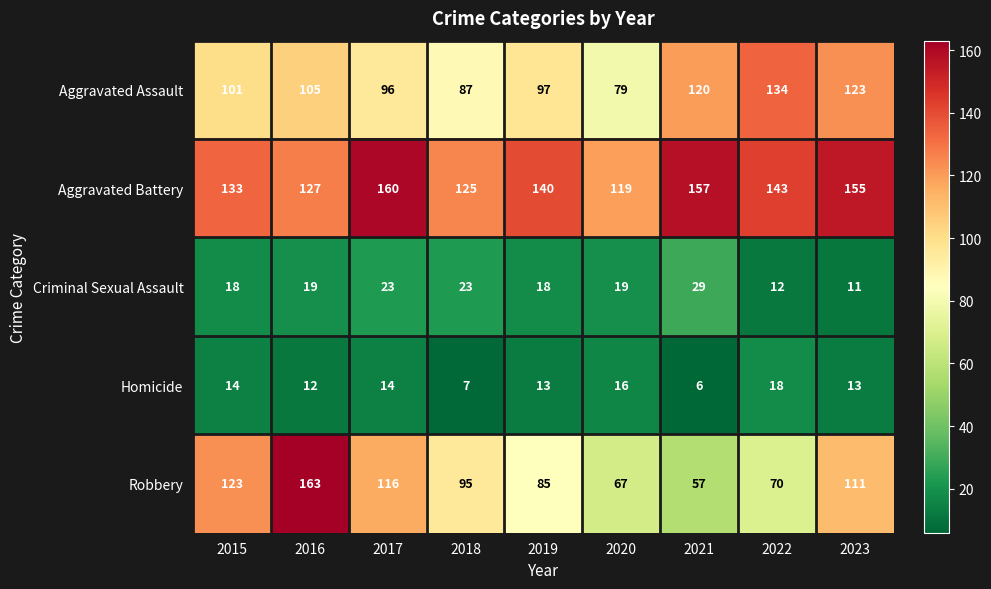

Which series has the largest range (max minus min)?

Robbery